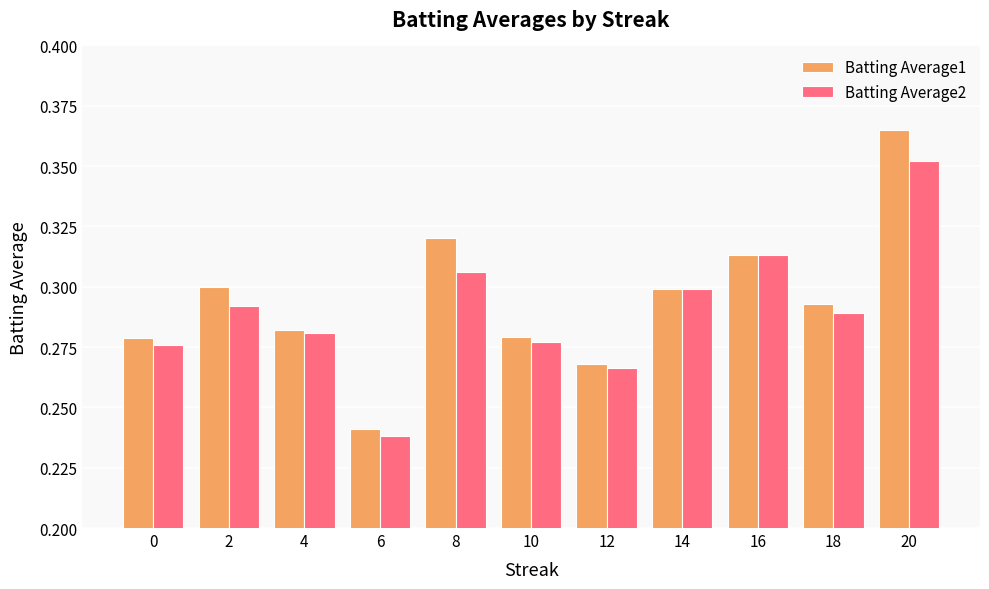

Is it true that Batting Average2 equals 0.3 at 16?

True